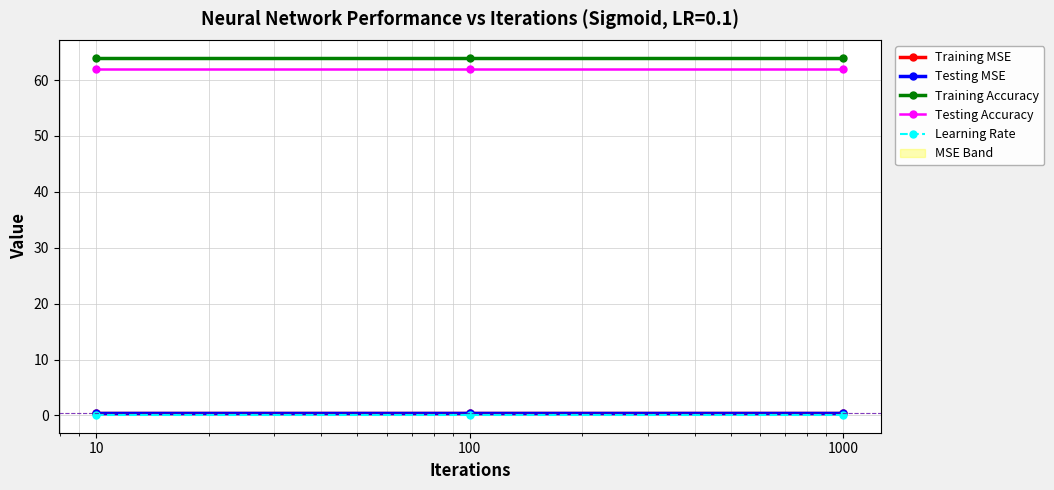

Between 100 and 1000, which series saw the biggest shift?

Training MSE